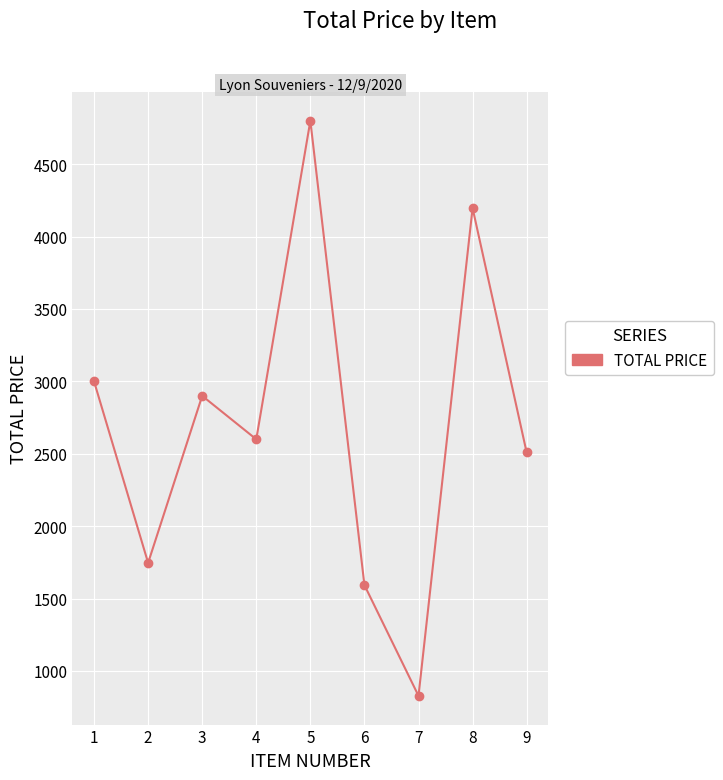

Where is the data nearest to the value 2814?

3